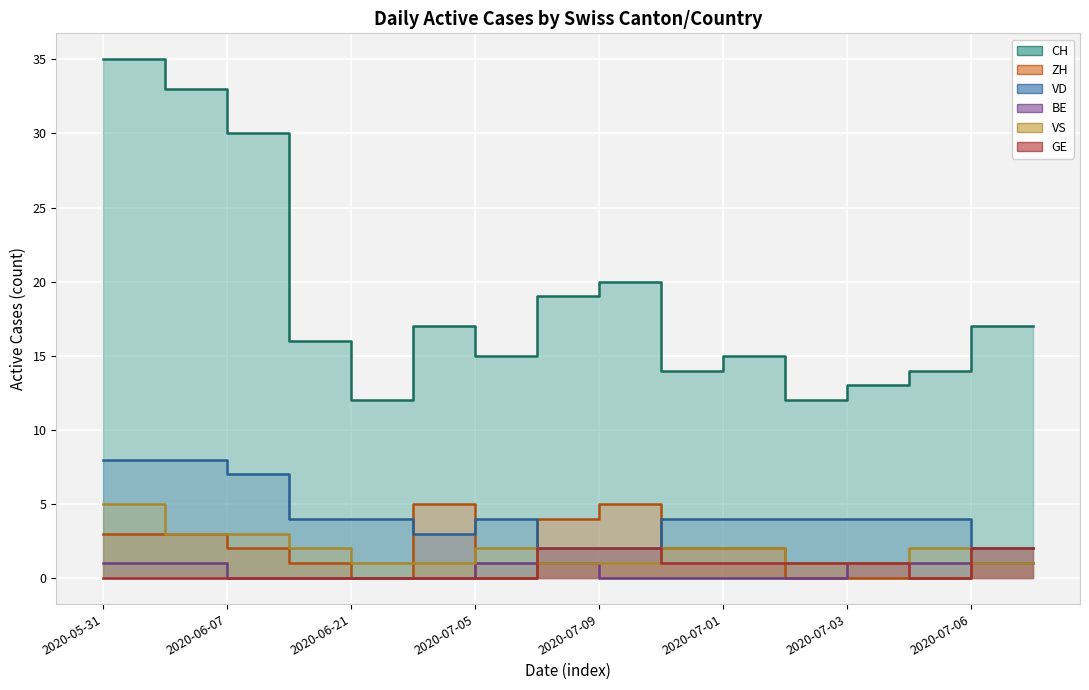

What is the label of the 12th point from the left?

2020-07-02